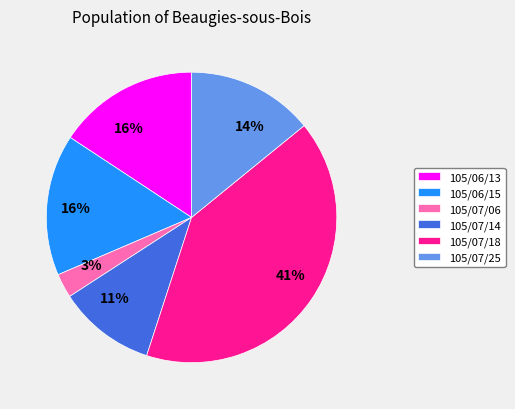

To the nearest percent, what is the average slice percentage?

17%